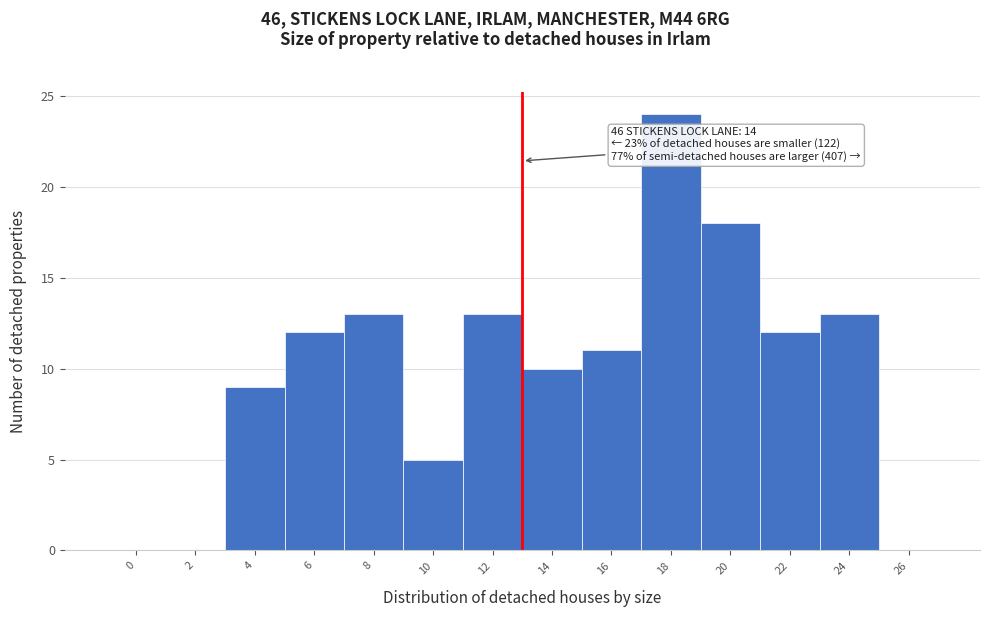

Reading left to right, transcribe all the data shown in this chart.

0=0	2=0	4=9	6=12	8=13	10=5	12=13	14=10	16=11	18=24	20=18	22=12	24=13	26=0